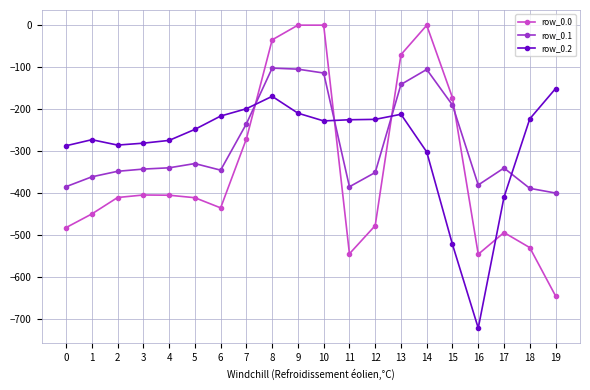

What is the total value across all series at 17?

-1243.5